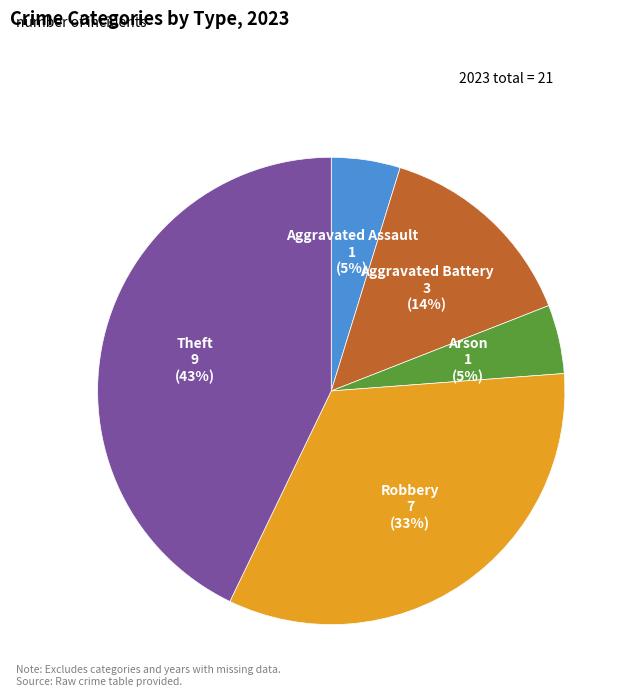

Is the sum of Theft and Aggravated Assault greater than half?

No